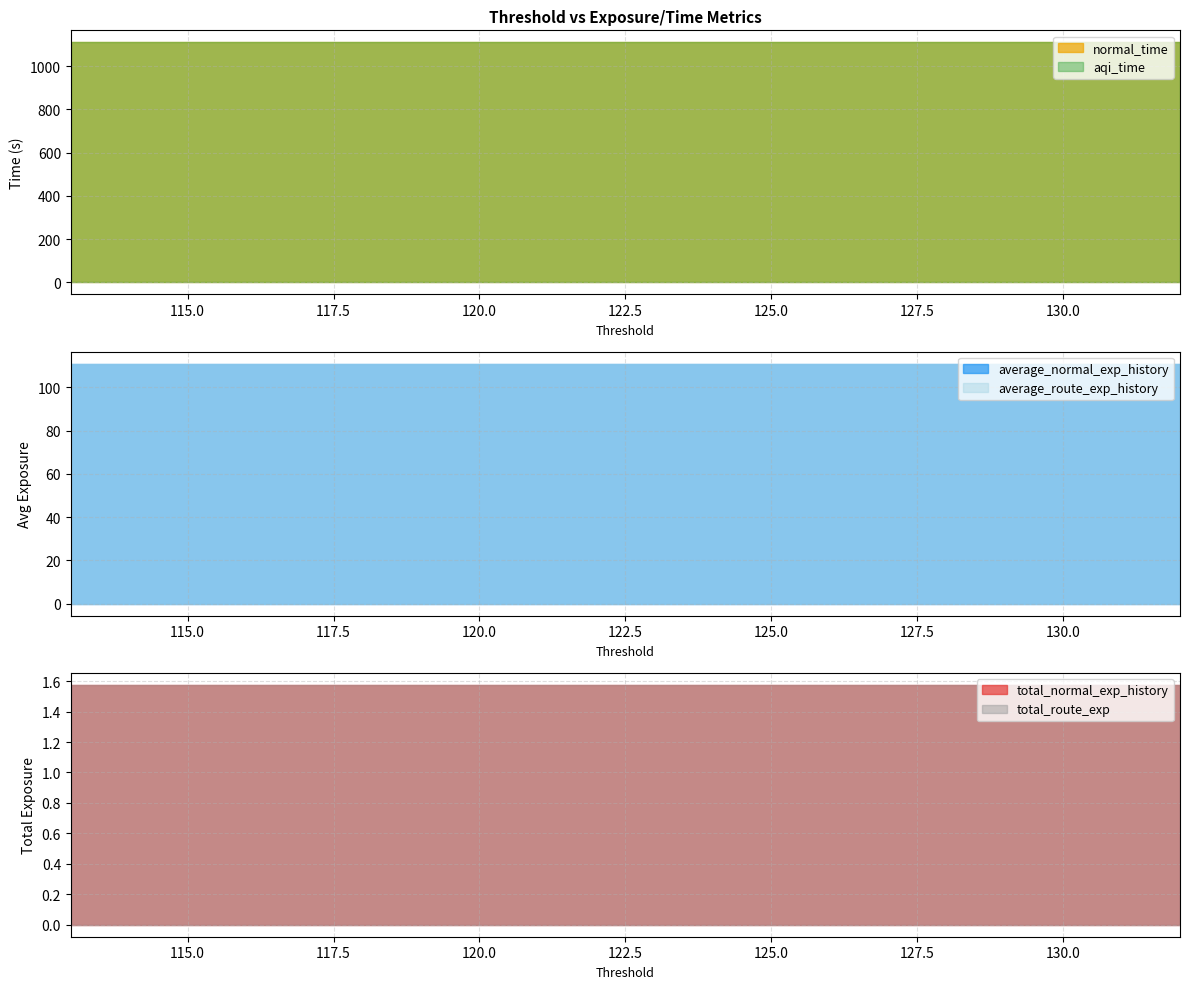

At 120, list the series in order from smallest to largest.

total_normal_exp_history, total_route_exp, average_normal_exp_history, average_route_exp_history, normal_time, aqi_time